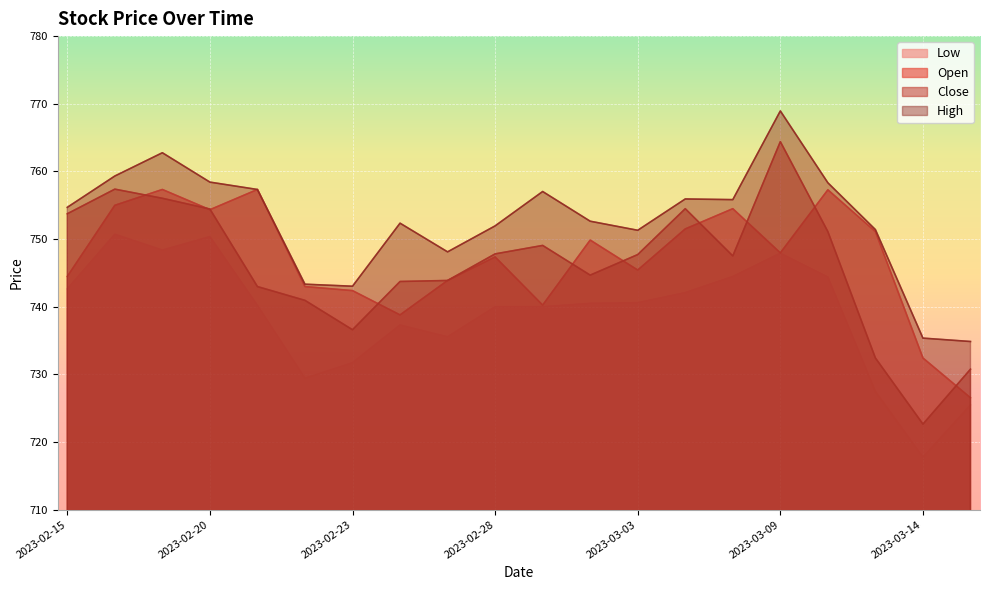

Reading left to right, extract all data points from this chart.

High: 754.7	759.3	762.8	758.4	757.3	743.3	743.0	752.4	748.1	752.0	757.0	752.6	751.3	755.9	755.8	768.9	758.3	751.4	735.4	734.9
Close: 753.7	757.4	756.0	754.4	743.0	740.9	736.6	743.7	743.9	747.8	749.1	744.7	747.7	754.5	747.5	764.4	751.1	732.4	722.6	730.8
Open: 744.5	755.0	757.3	754.3	757.3	743.0	742.4	738.8	743.9	747.4	740.2	749.9	745.4	751.5	754.5	748.0	757.3	751.1	732.4	726.5
Low: 742.6	750.7	748.4	750.4	740.2	729.4	731.7	737.3	735.5	740.0	740.0	740.5	740.6	742.1	744.5	747.9	744.4	727.5	717.8	725.5